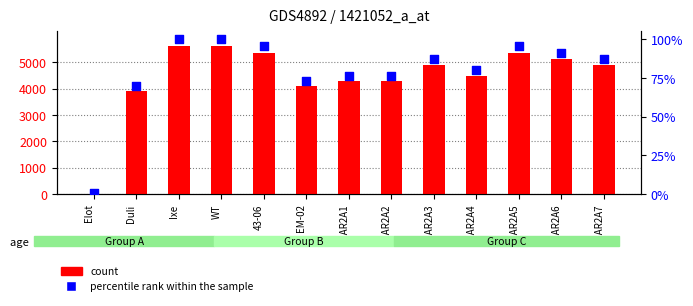

At which category is the sum across all series the highest?

Ixe